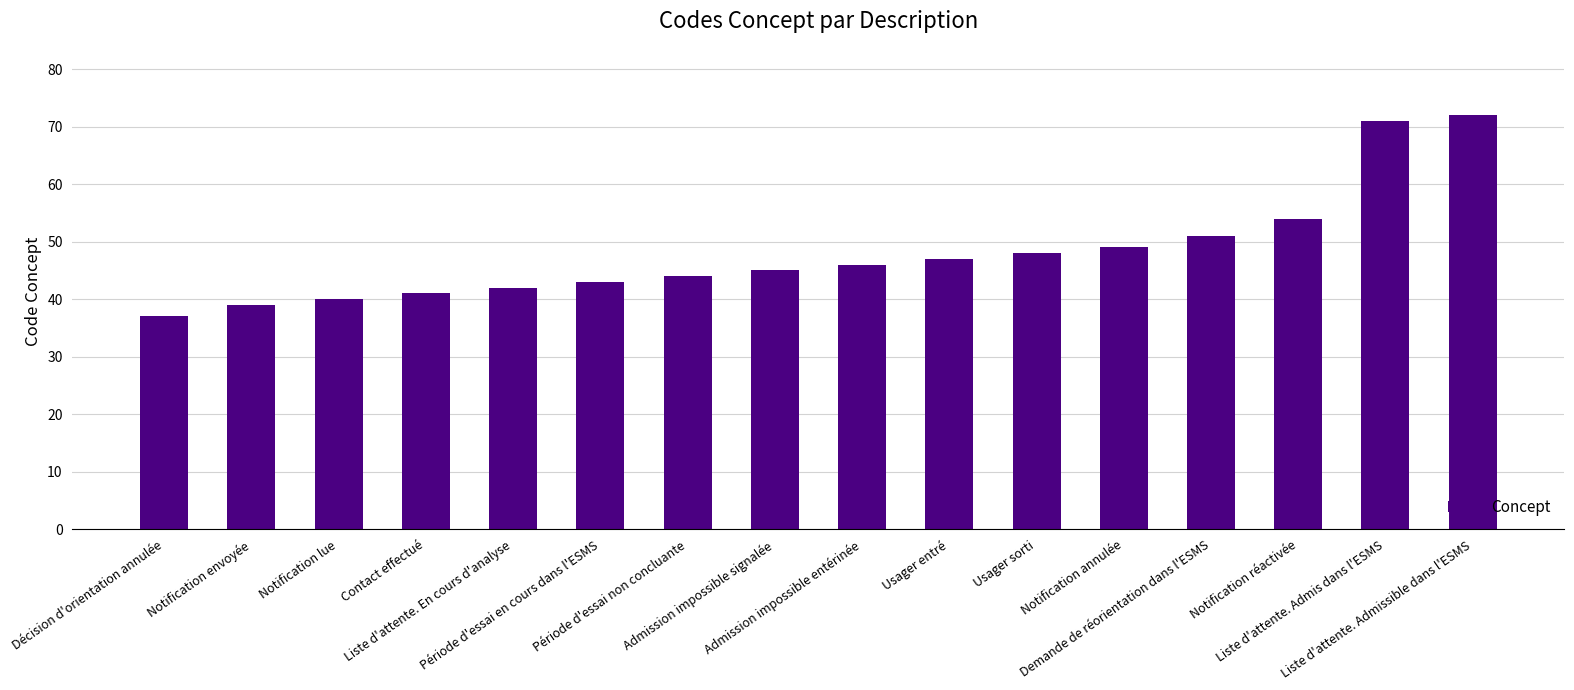

Does the chart contain stacked bars?

No